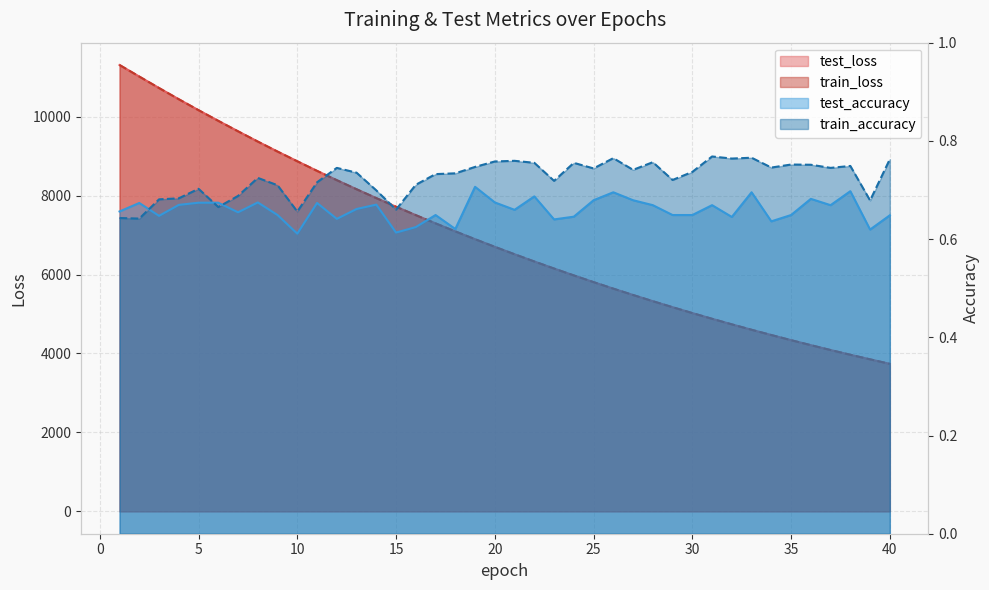

Does the chart have visible grid lines?

Yes